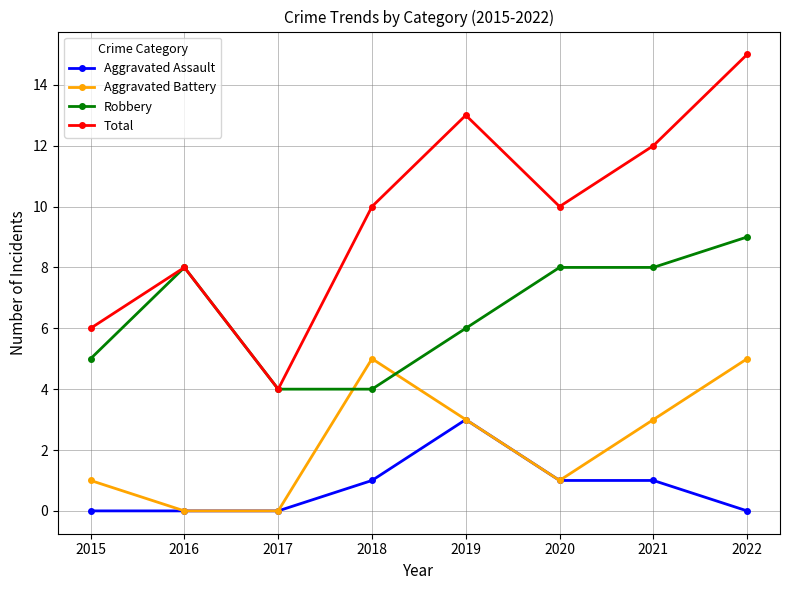

Rank the series at 2015 from lowest to highest value.

Aggravated Assault, Aggravated Battery, Robbery, Total